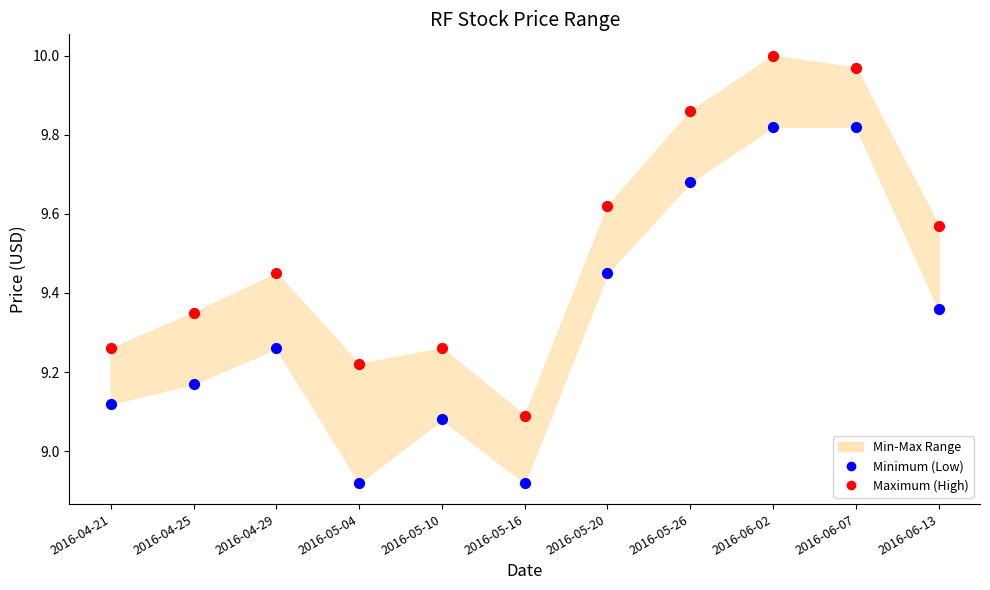

Which series contains the lowest Y value?

Minimum (Low)